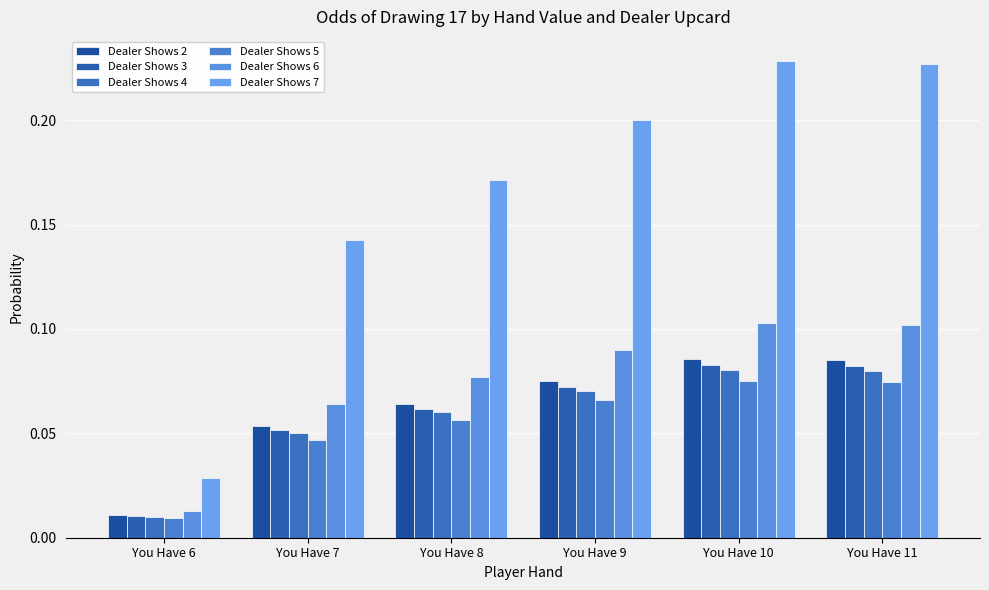

Does the chart contain stacked bars?

No